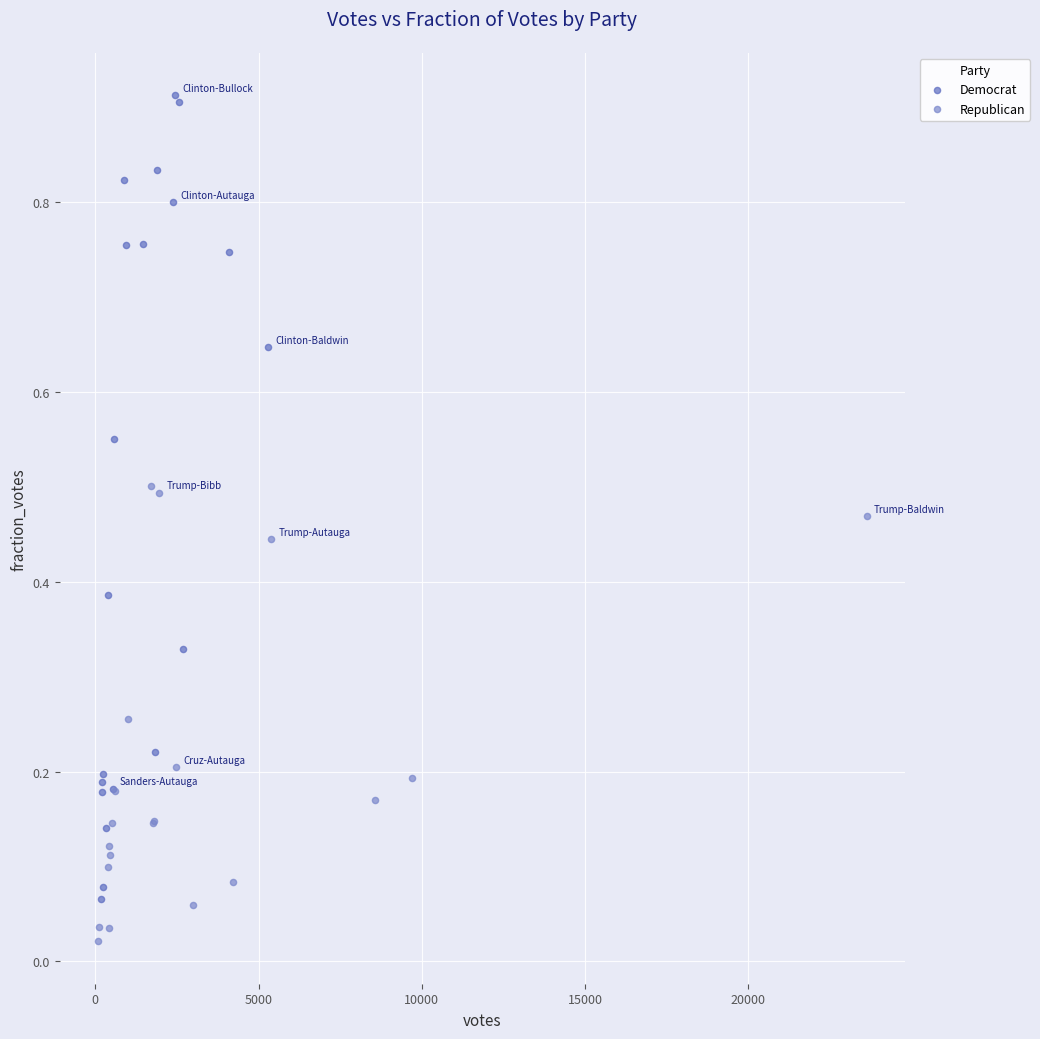

Which series has the largest Y range (max minus min)?

Democrat